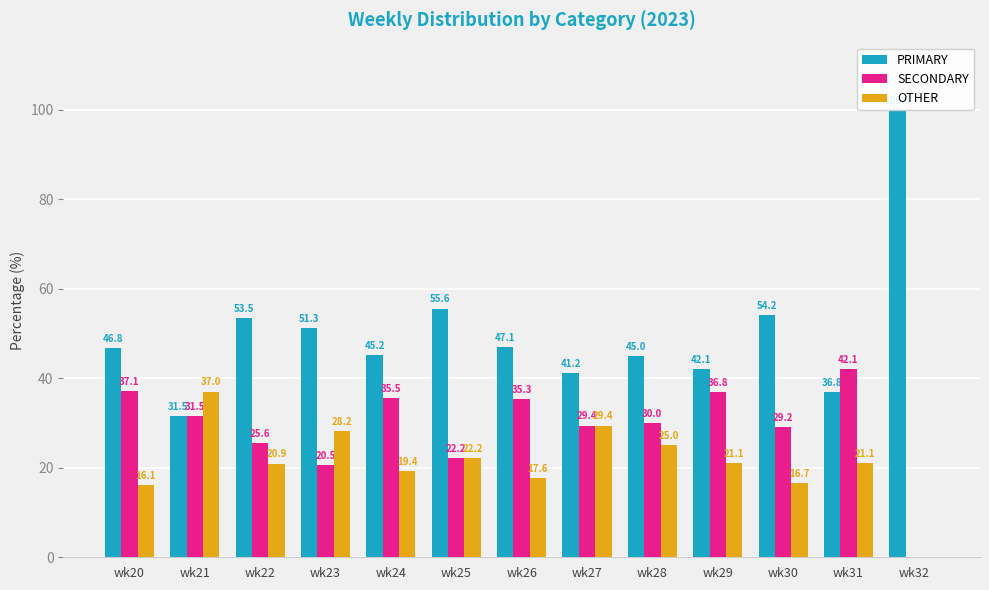

Where is SECONDARY nearest to the value 21?

wk23